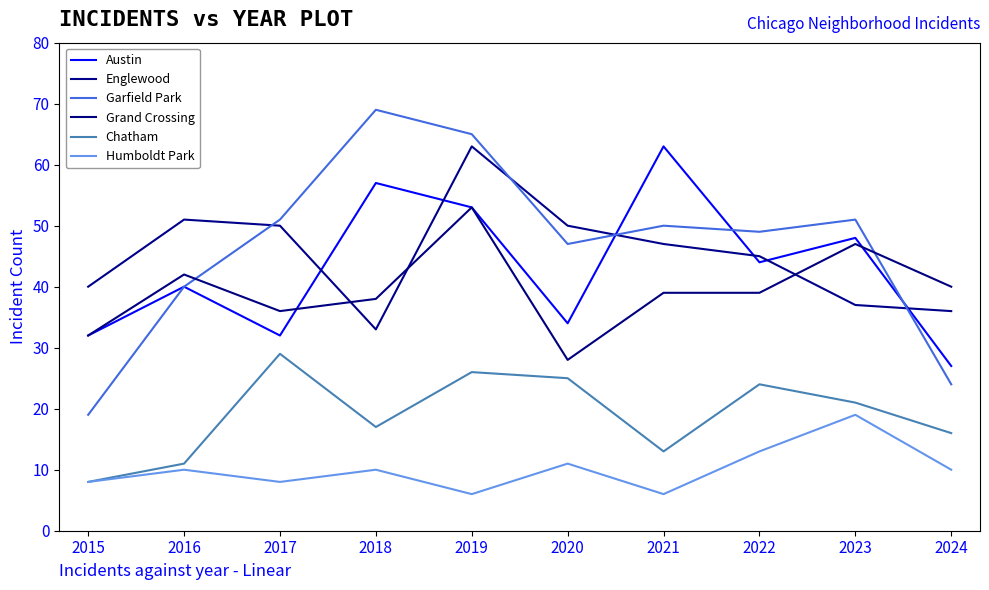

What value does the Humboldt Park series have at 2020, to the nearest 10?

10